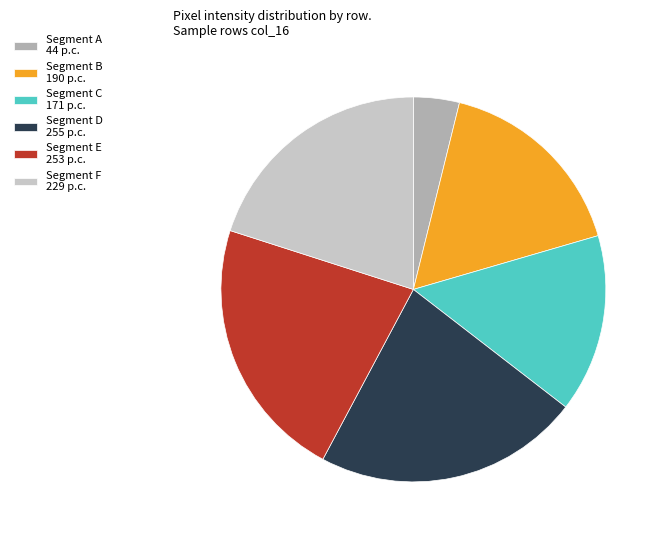

Combined, do Segment D 255 p.c. and Segment E 253 p.c. account for over 50%?

No